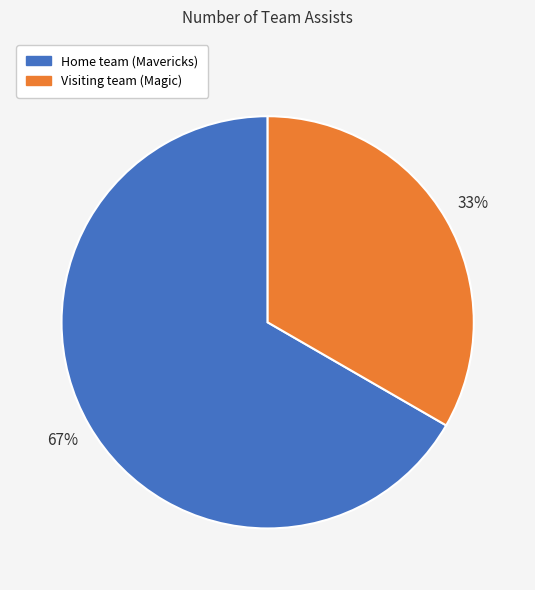

What is the largest slice in the pie chart?

Home team (Mavericks)